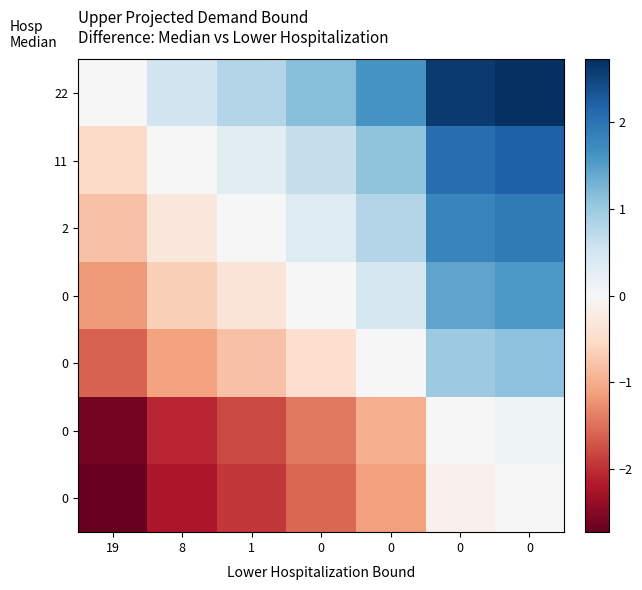

Which category has the lowest value across all series?

19